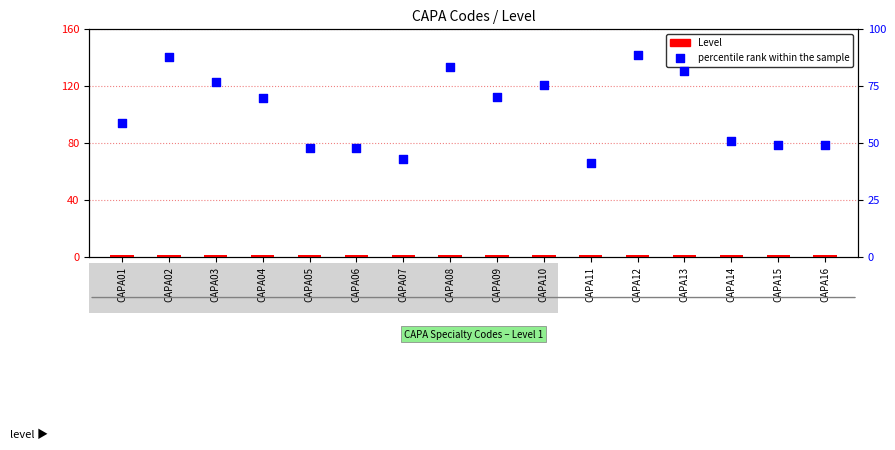

Which series contains the highest Y value?

percentile rank within the sample